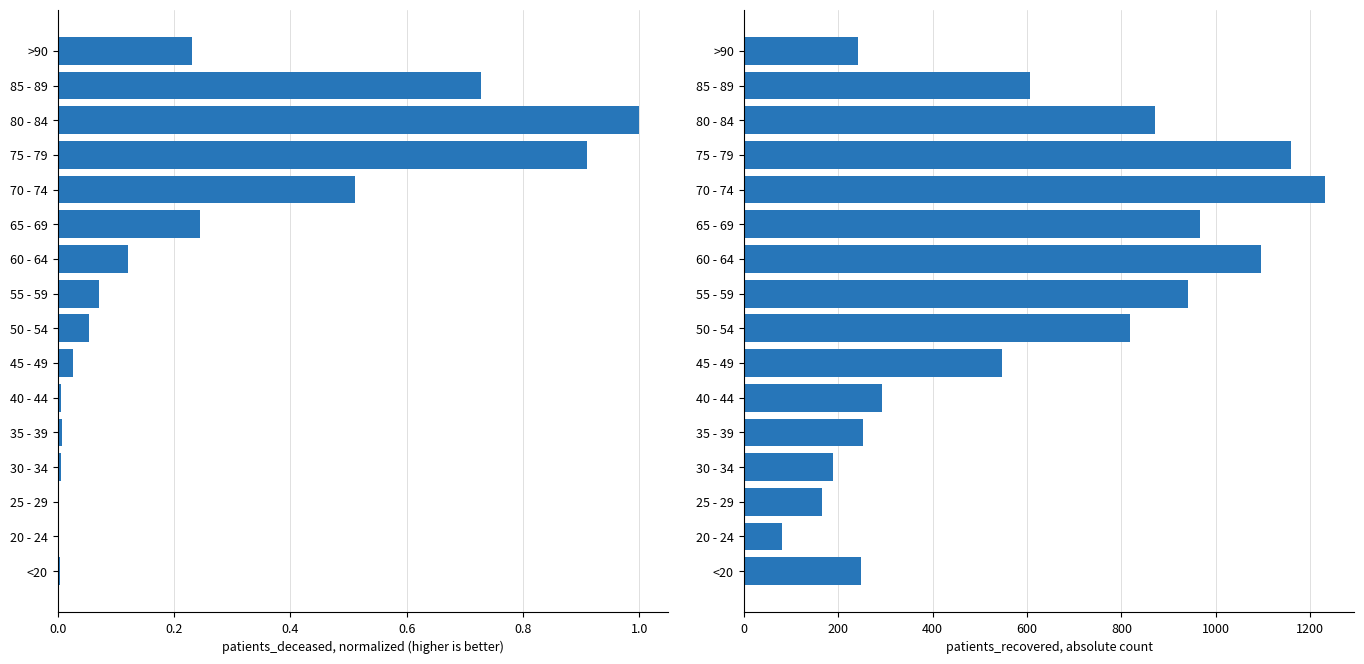

Rank the series by their maximum value, from highest to lowest.

patients_recovered, patients_deceased